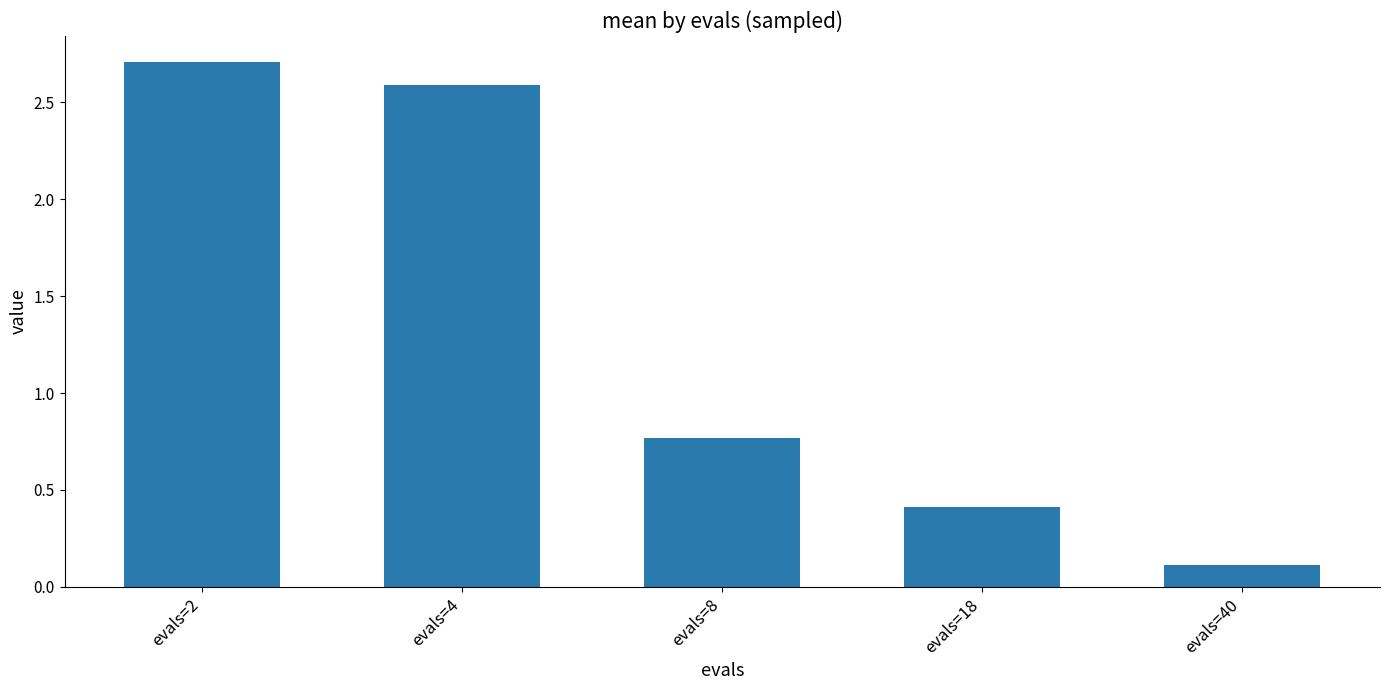

What is the average value?

1.3